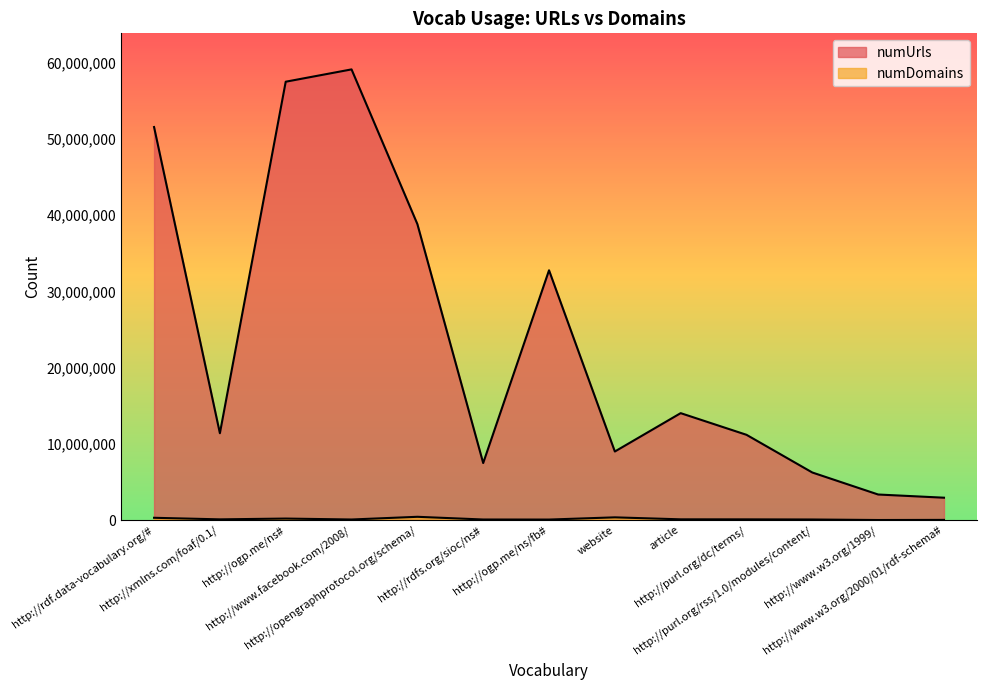

What position from the left is http://ogp.me/ns#?

3